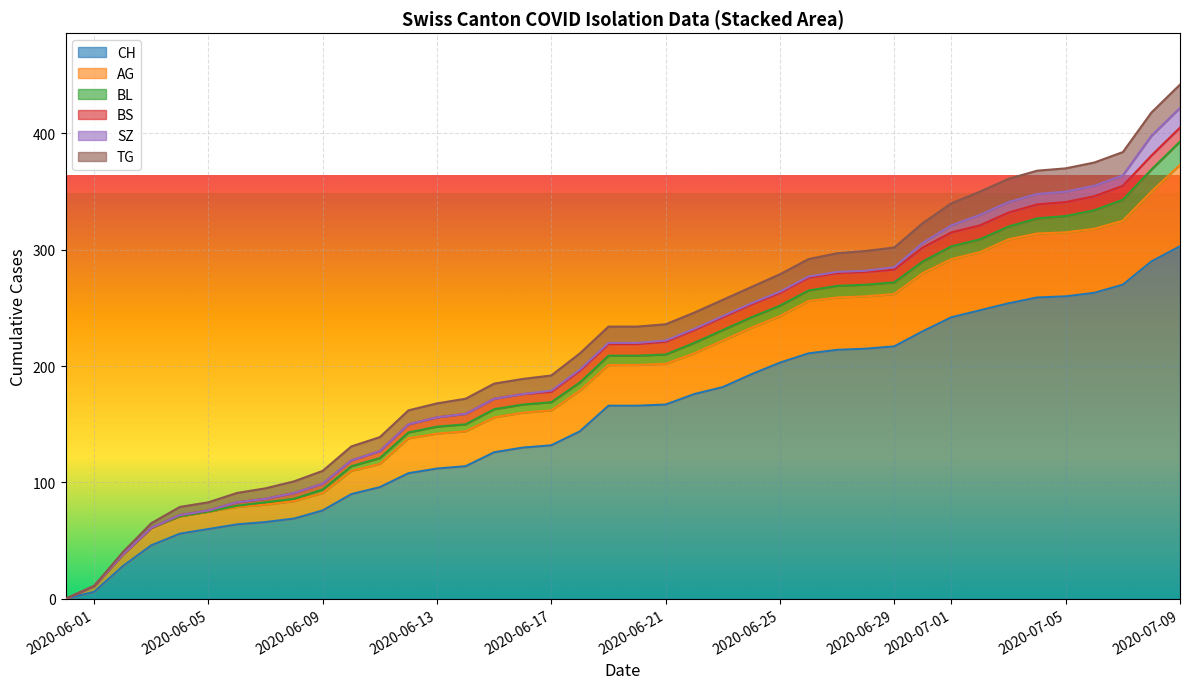

What is the highest value of the CH series?

303